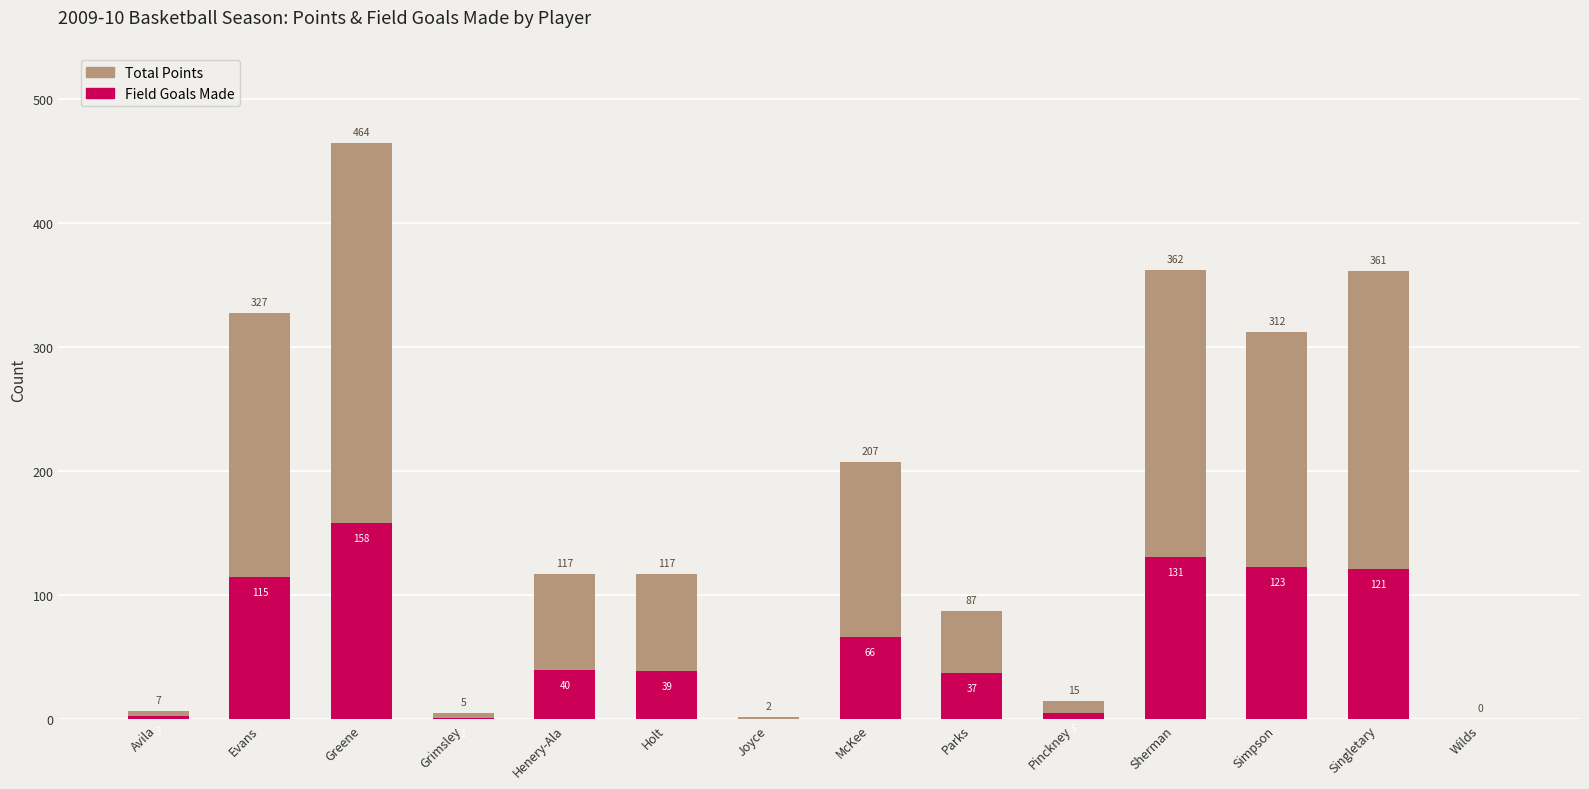

List the labels in order of Total Points value, smallest first.

Wilds, Joyce, Grimsley, Avila, Pinckney, Parks, Henery-Ala, Holt, McKee, Simpson, Evans, Singletary, Sherman, Greene